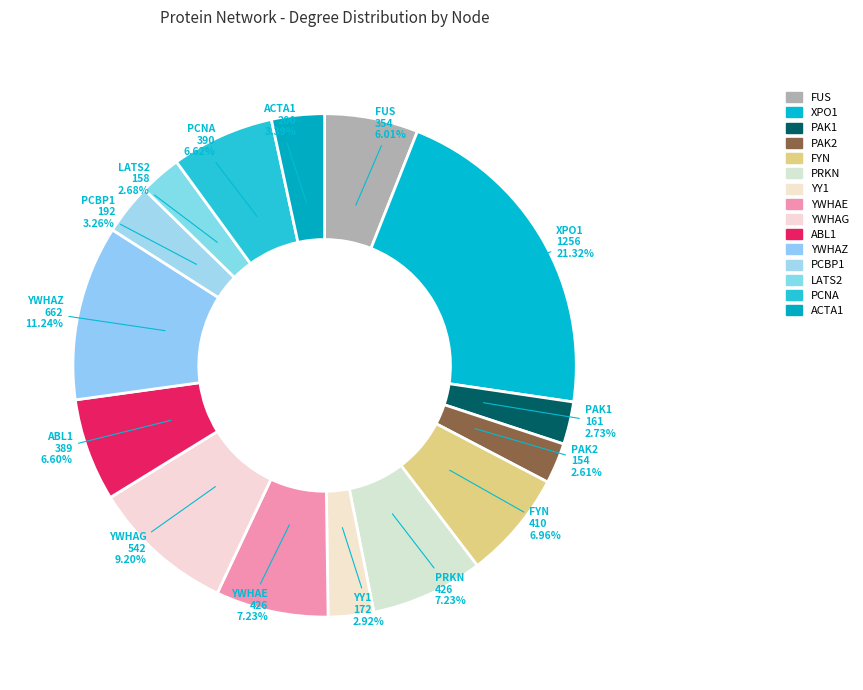

How many segments does this pie chart have?

15